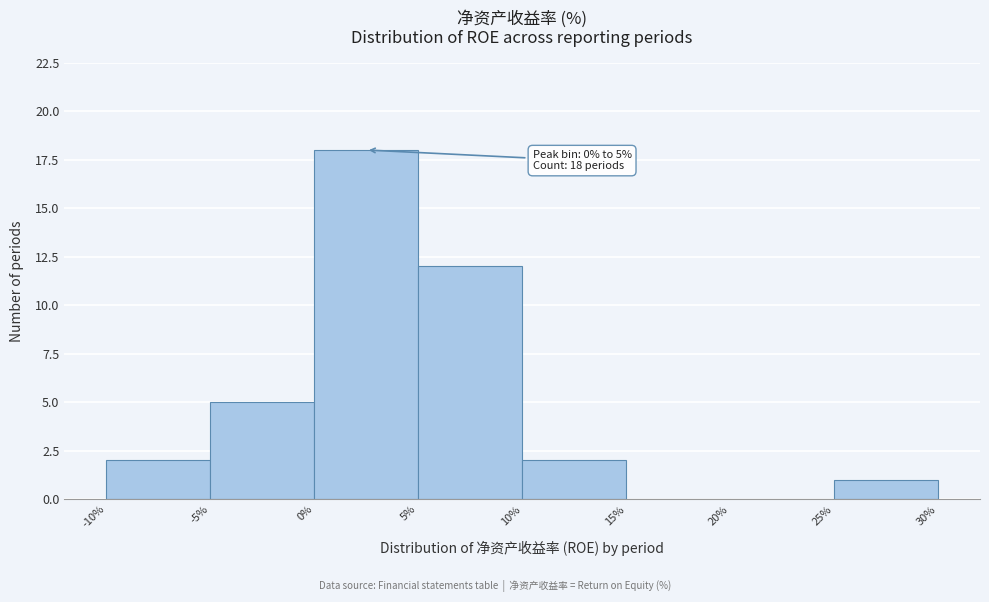

Which range on the x-axis has the tallest bar?

0% to 5%